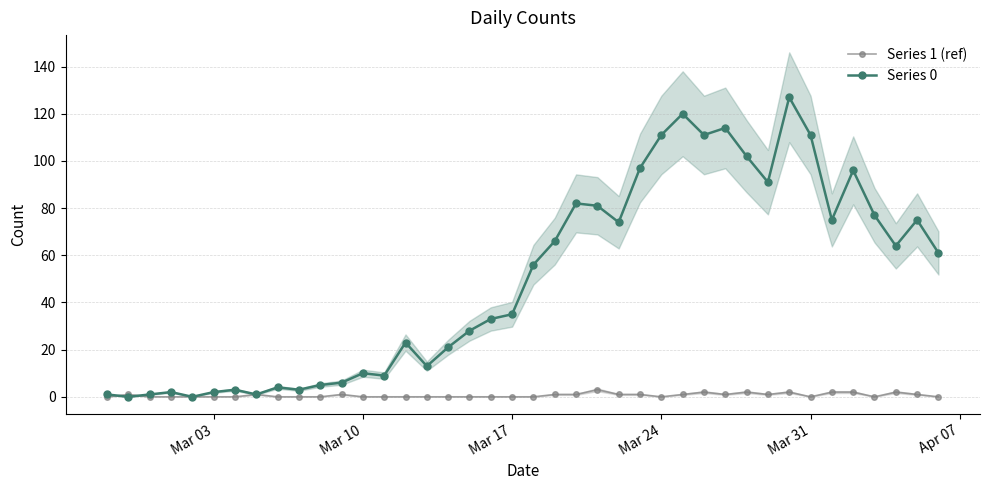

The value of Series 1 (ref) at Mar 17 is 0. True or false?

True